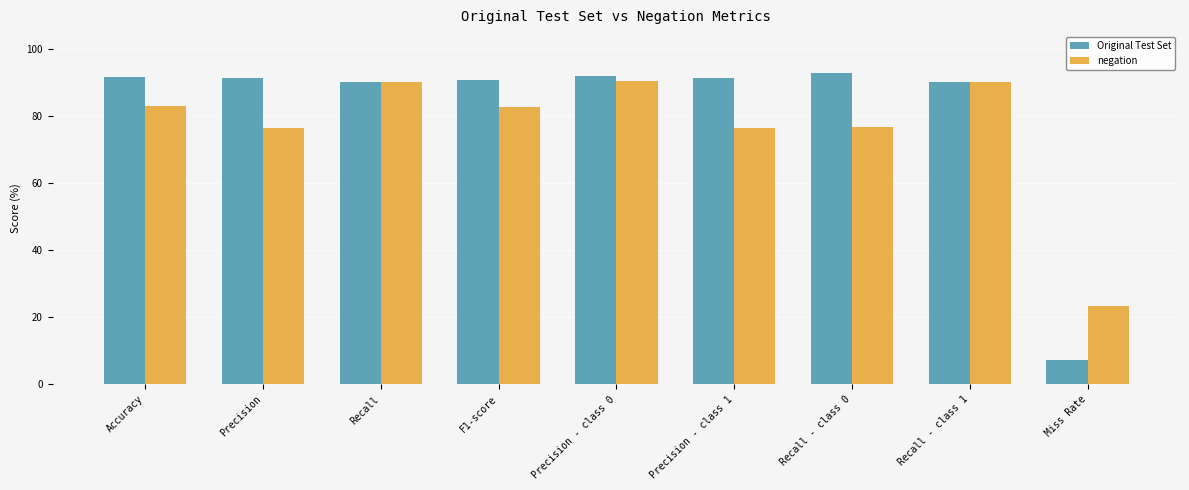

Does the chart contain stacked bars?

No